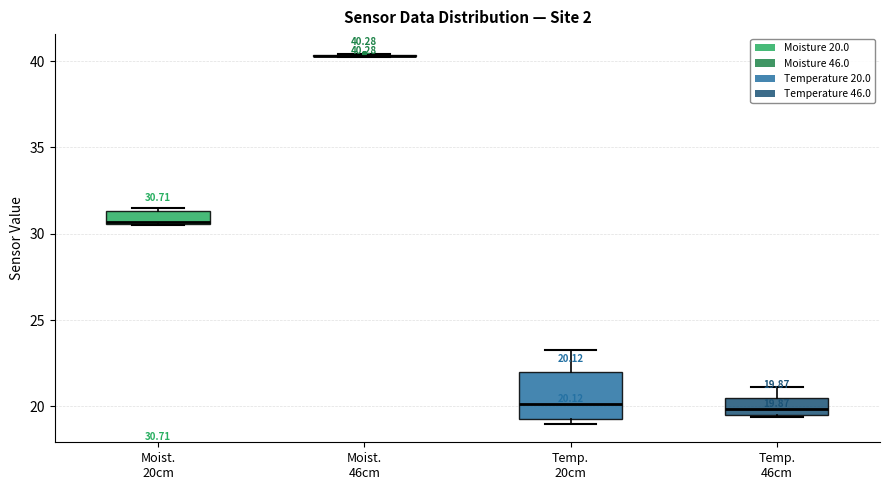

Which box is the tallest, from its lower edge to its upper edge?

Temp. 20cm